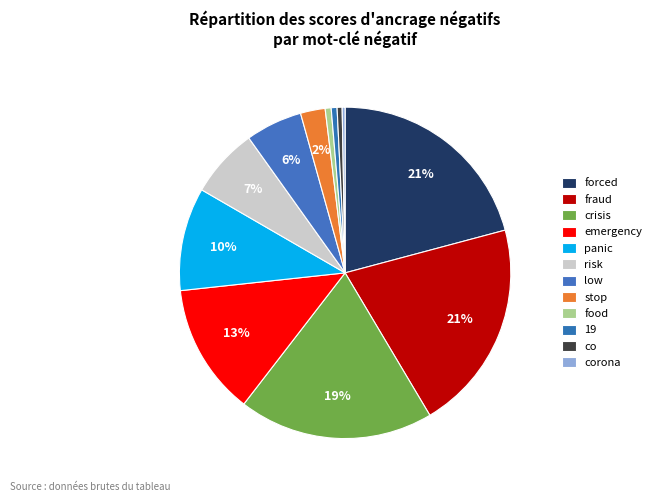

What percentage do crisis and co together represent?

19.5%